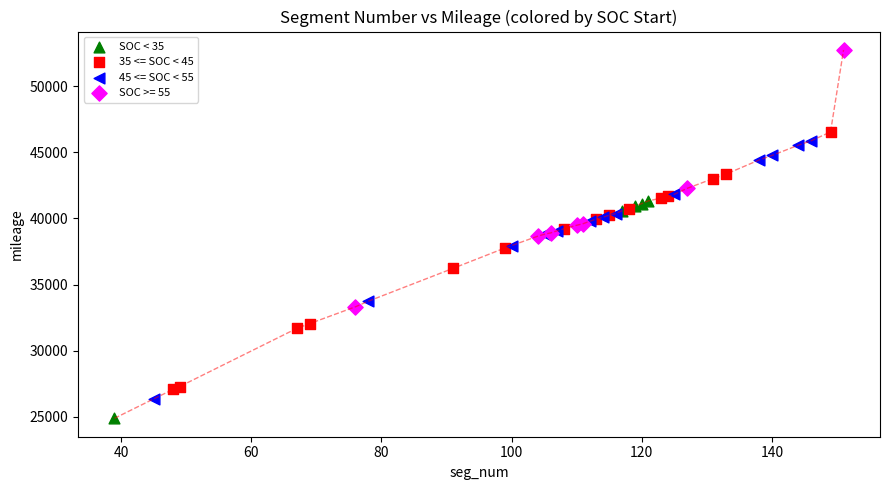

Which series reaches the maximum Y coordinate?

SOC >= 55